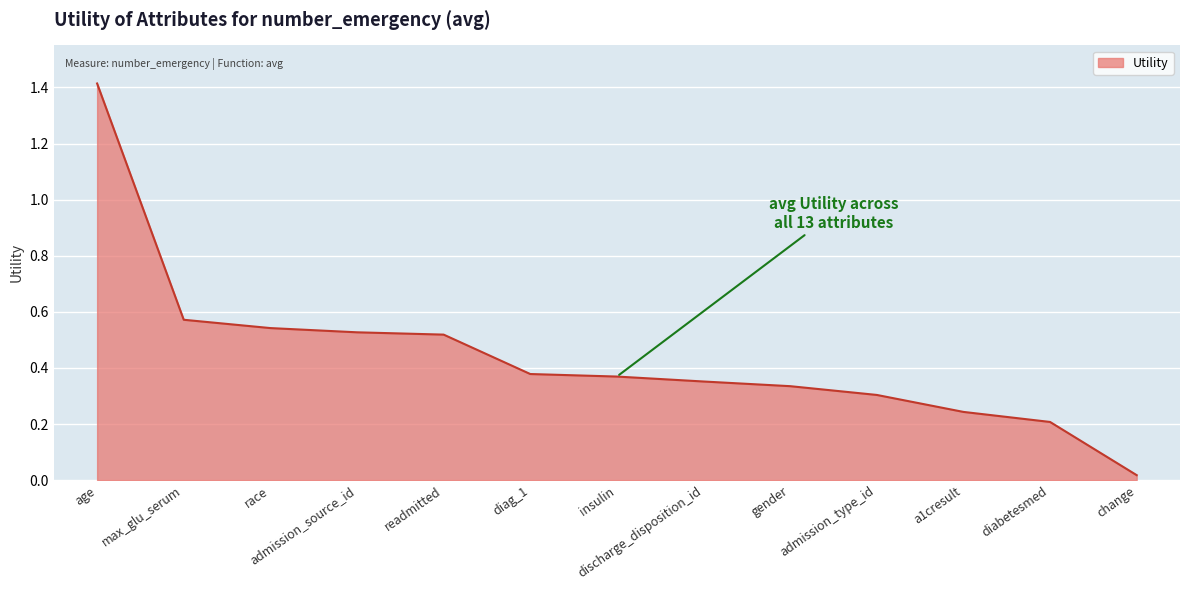

What position from the right is a1cresult?

3